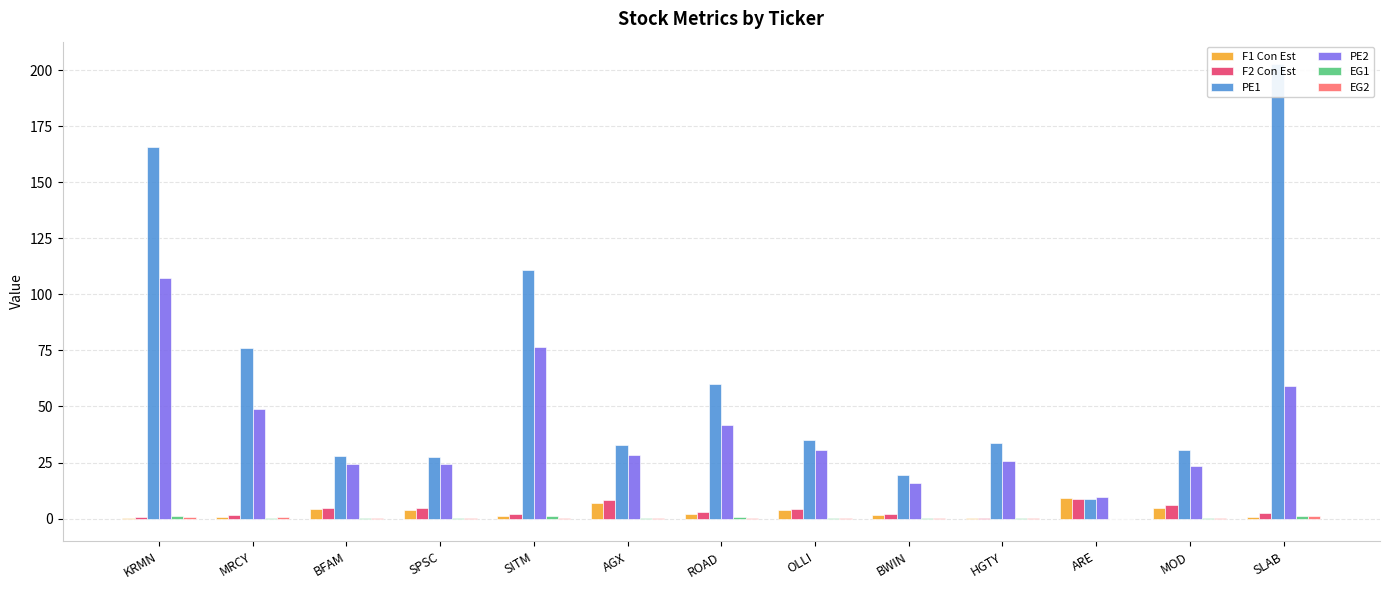

Which has a higher value, SITM or SPSC?

SPSC